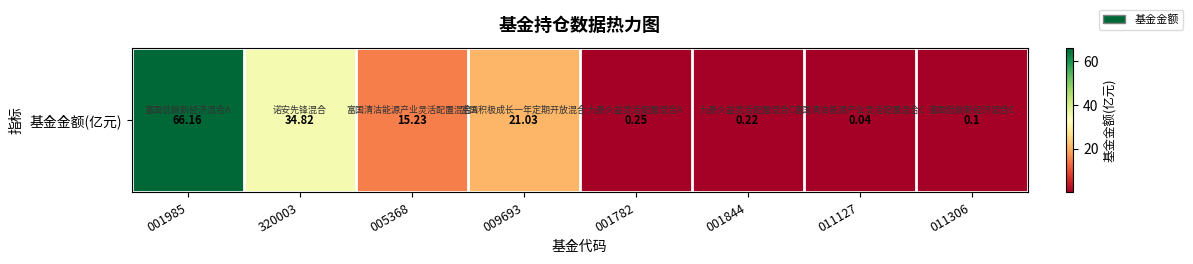

What is the sum of the values at 009693 and 001985?

87.2